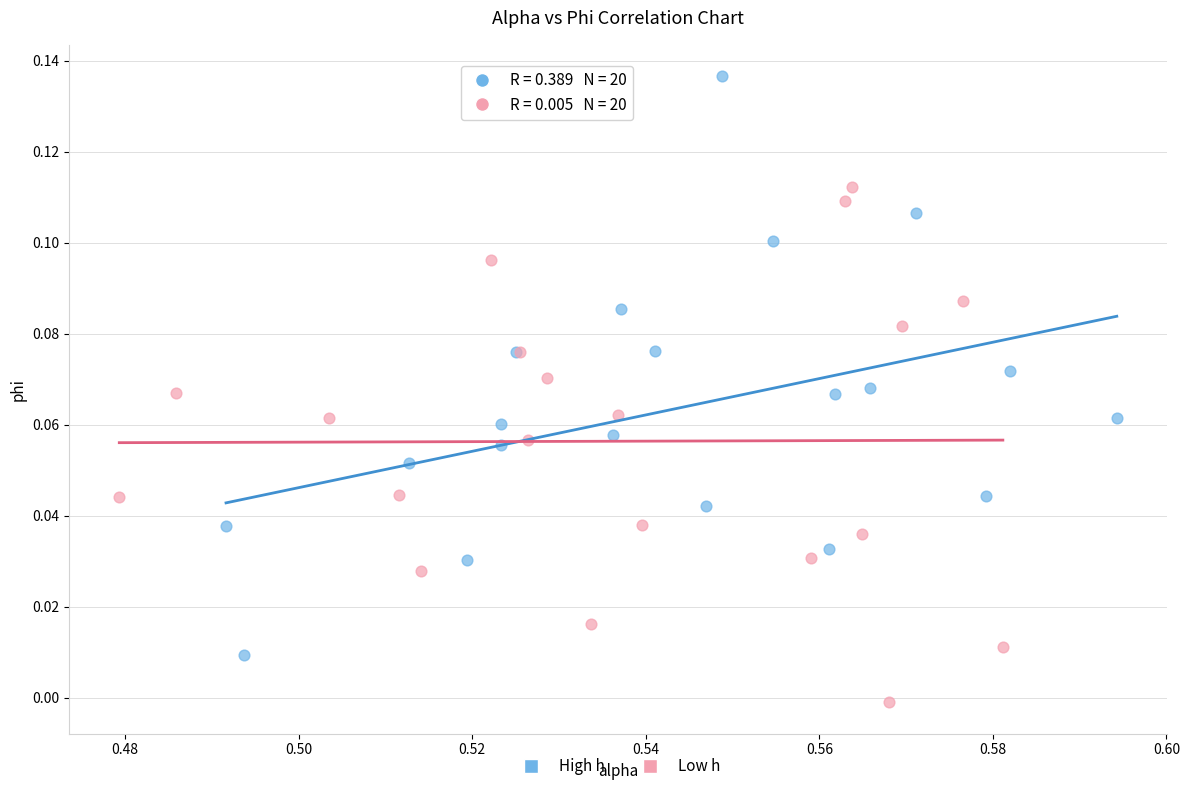

Which series contains the highest Y value?

High h